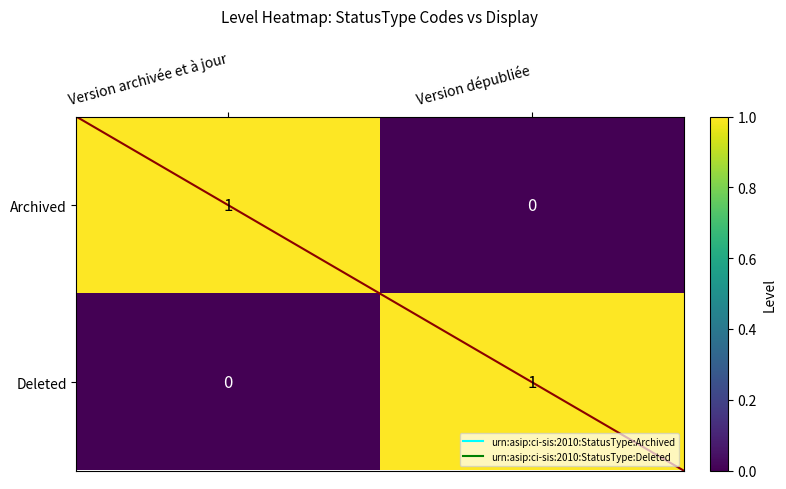

Reading left to right, transcribe all the data shown in this chart.

Archived: Version archivée et à jour=1	Version dépubliée=0
Deleted: Version archivée et à jour=0	Version dépubliée=1